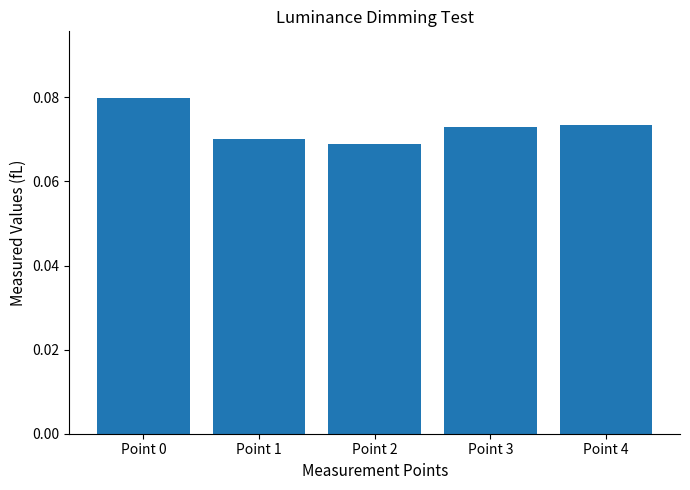

The value at Point 1 is 0.0. True or false?

False